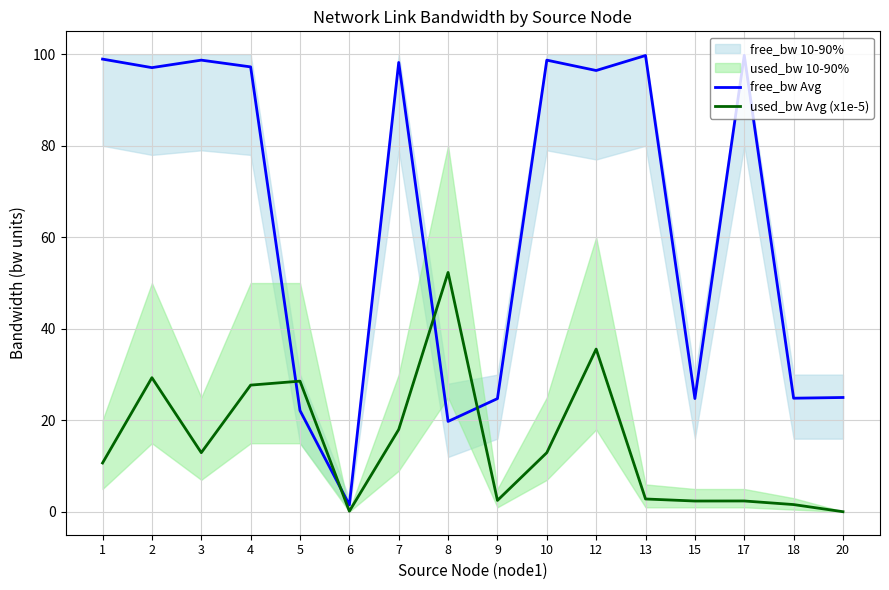

What is the difference between the used_bw Avg (x1e-5) values at 15 and 7?

15.6